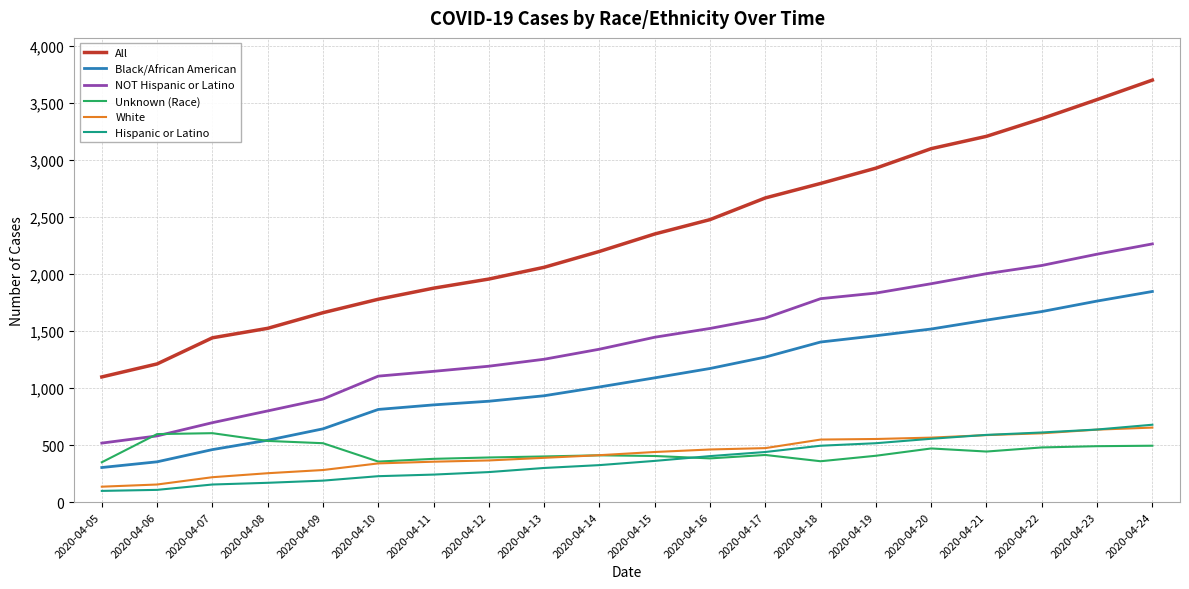

Which series has the largest range (max minus min)?

All